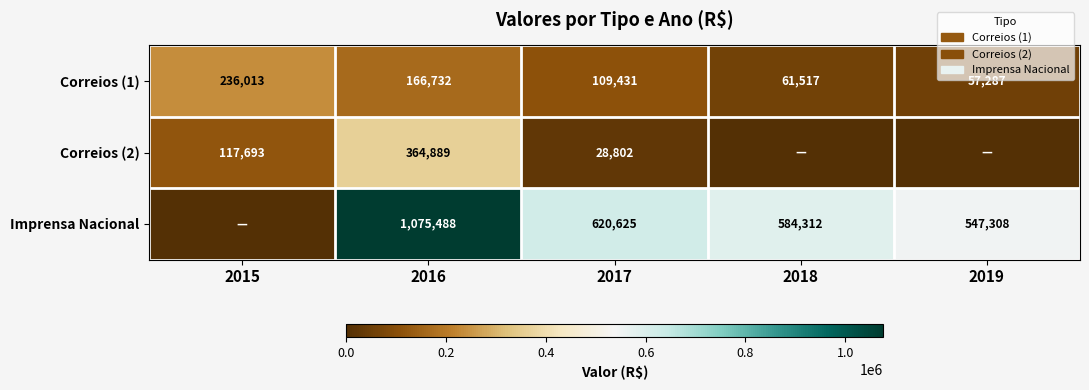

What is the spread (max minus min) of values at 2017?

591823